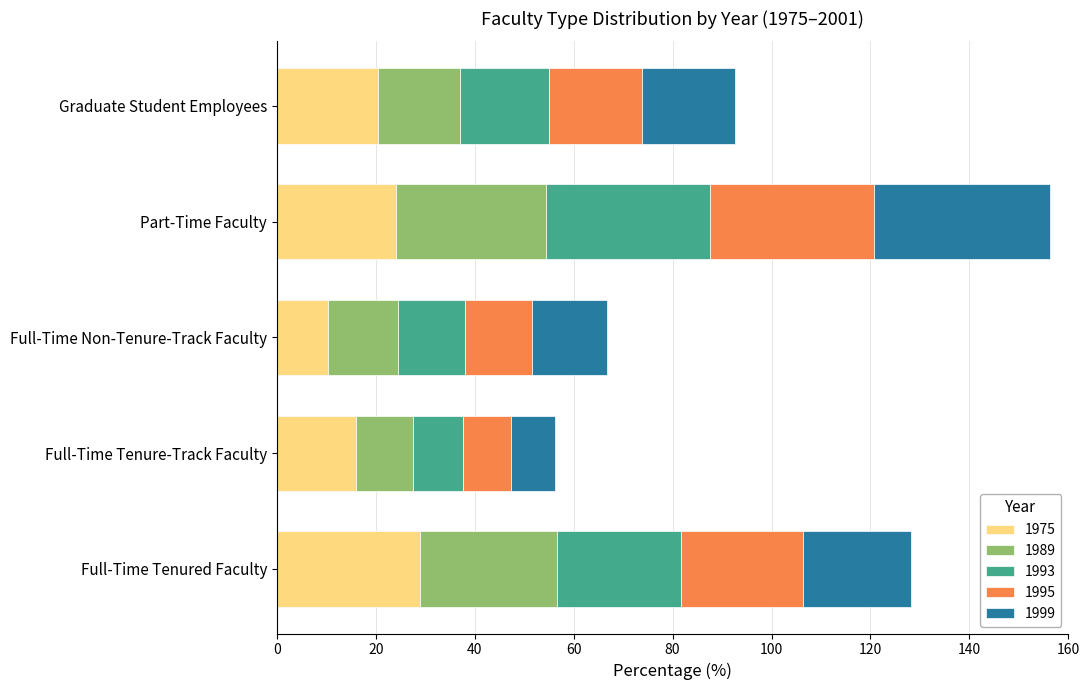

What is the sum of the 1975 values at Graduate Student Employees and Part-Time Faculty?

44.5